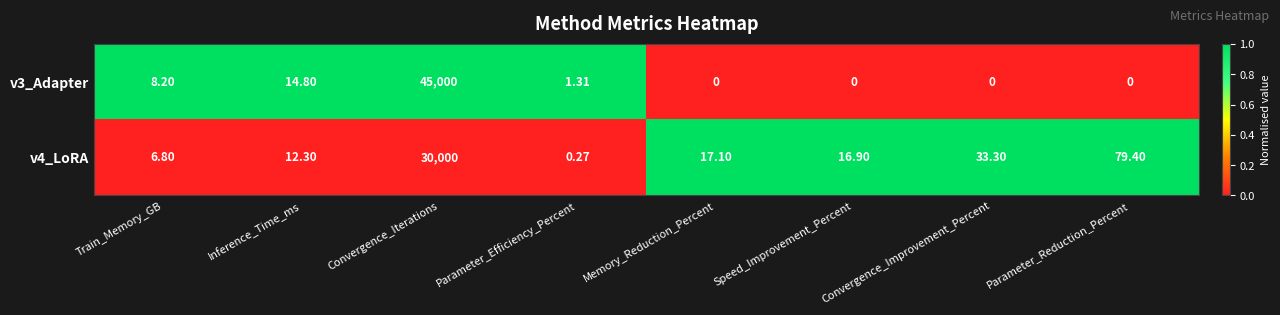

Where is v4_LoRA nearest to the value 15000?

Parameter_Reduction_Percent